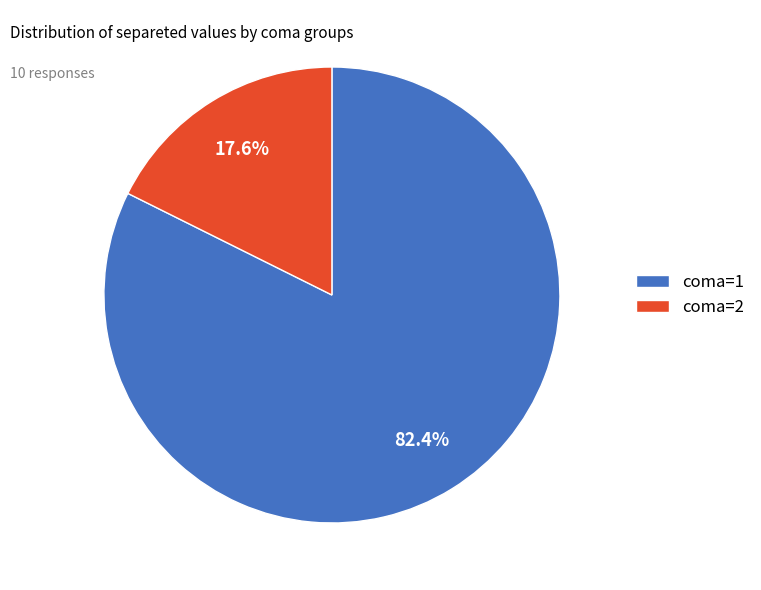

Which category has the biggest portion of the pie?

coma=1